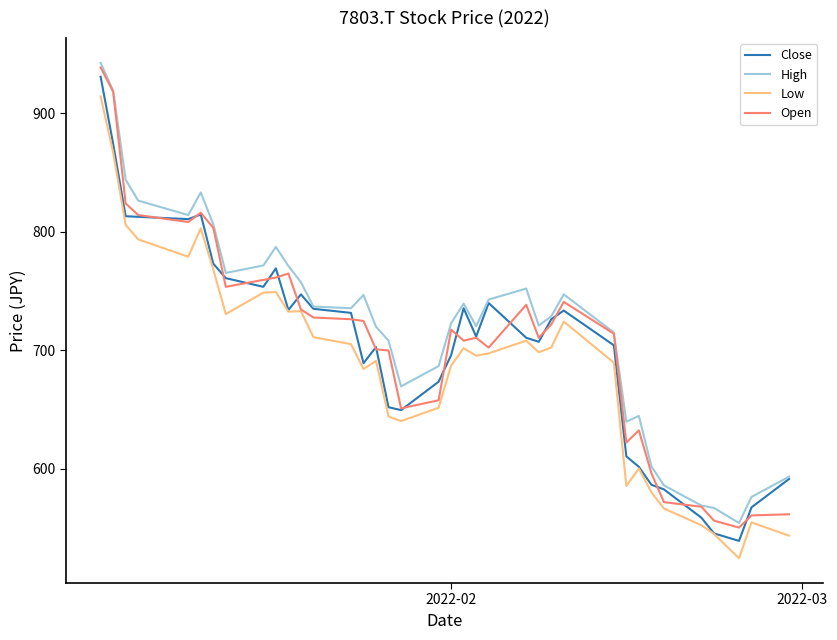

Which series has the largest range (max minus min)?

Close